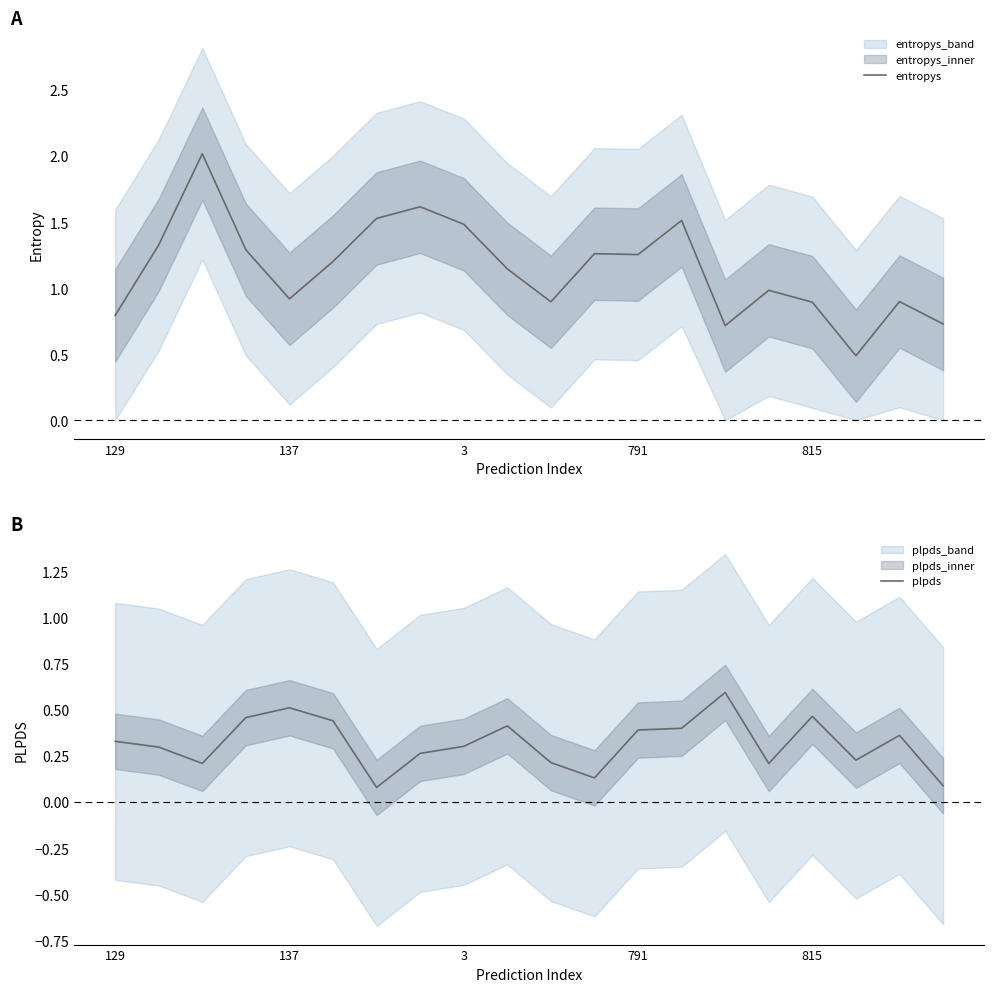

True or false: entropys has more than 0 interior local peaks.

True